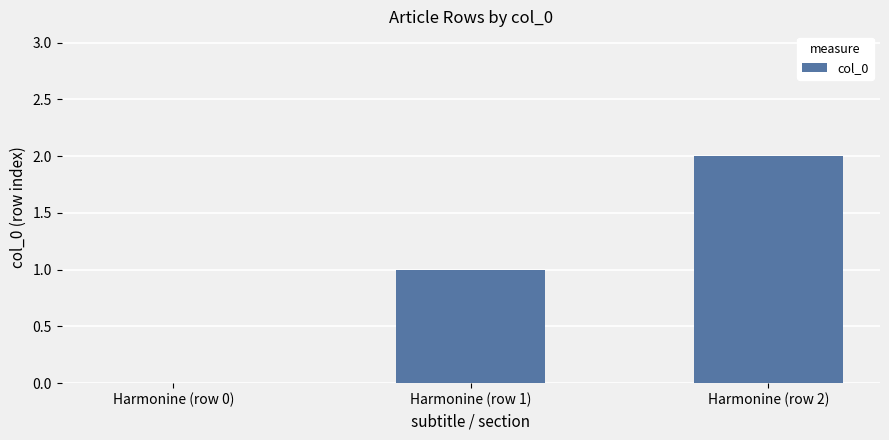

What is the sum of all values?

3